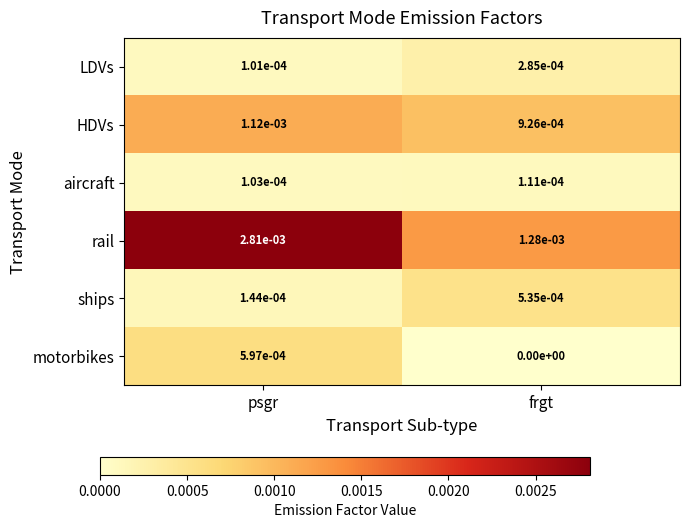

Which series has the widest spread of values?

rail